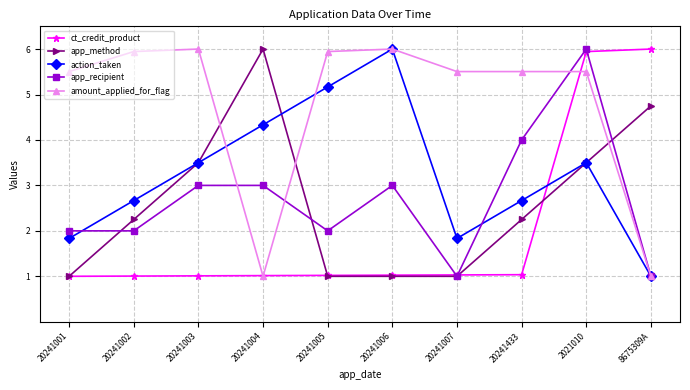

Where is the first local minimum for action_taken?

20241007